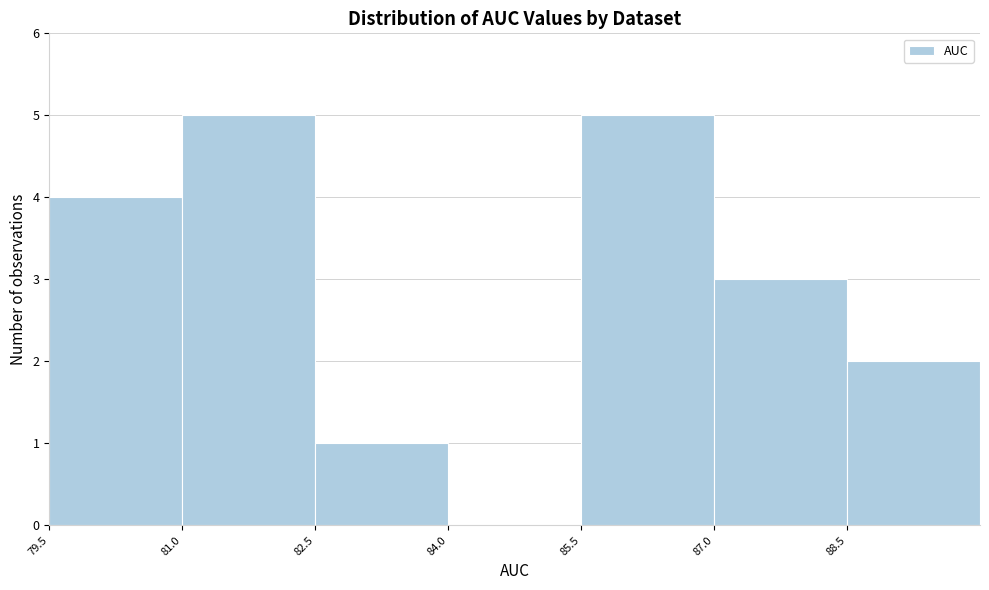

Reading left to right, list every bar in this chart as the range it spans on the x-axis followed by its height. Neither the bar edges nor the heights are printed on the chart, so give them approximately, as read against the axes.

79.5 to 81.0: 4
81.0 to 82.5: 5
82.5 to 84.0: 1
84.0 to 85.5: 0
85.5 to 87.0: 5
87.0 to 88.5: 3
88.5 to 90.0: 2